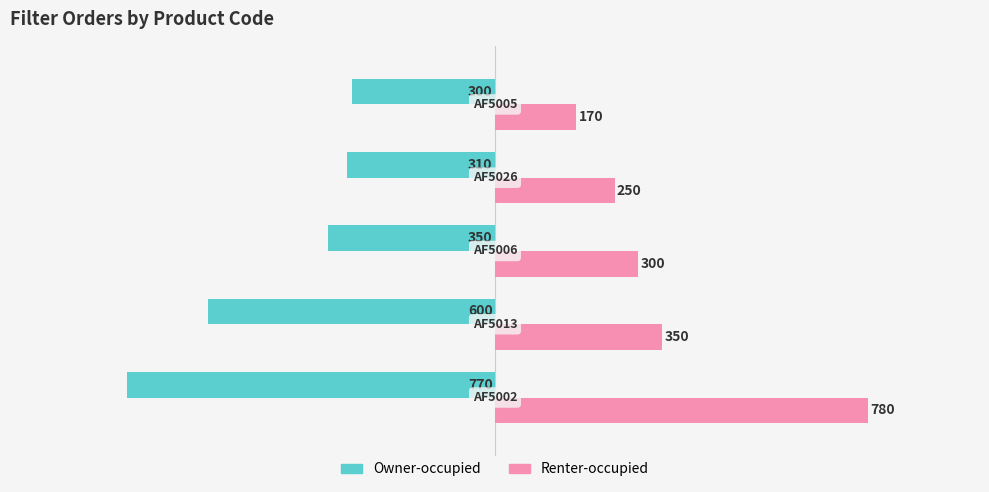

Rank the series by their maximum value, from lowest to highest.

Owner-occupied, Renter-occupied